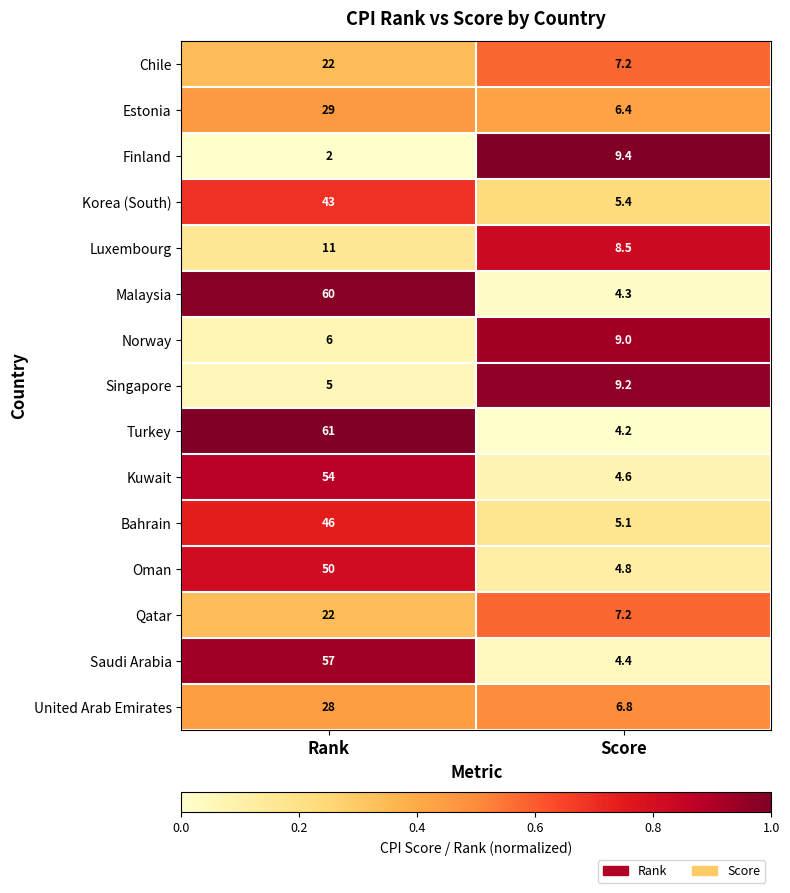

The value of Malaysia at Rank is 60.0. True or false?

True